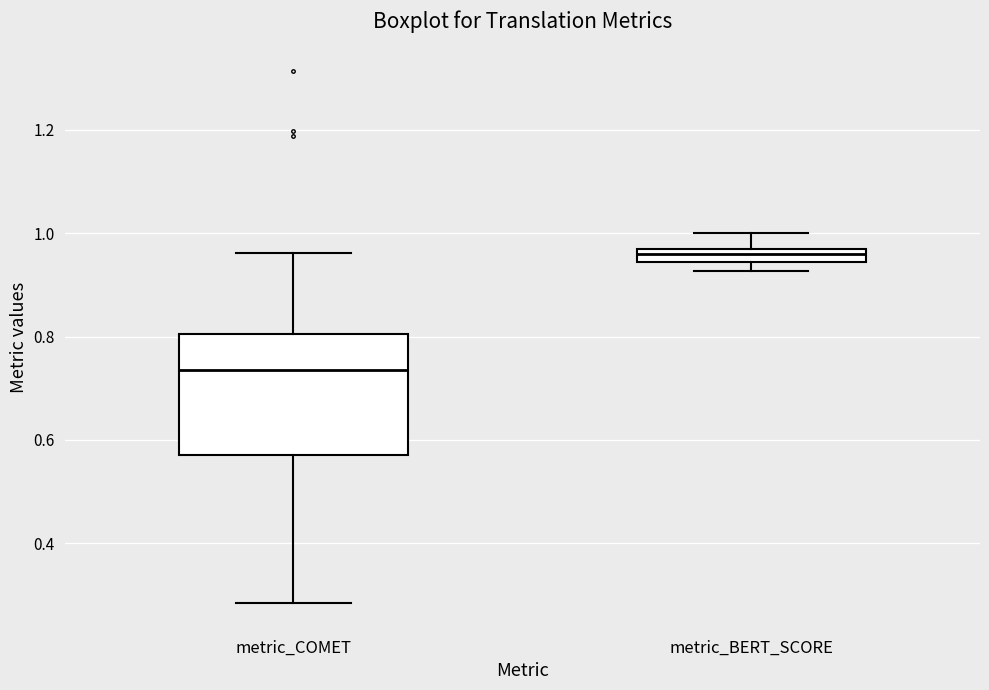

Where does the median line of the box for metric_COMET sit on the y-axis? The values are not printed on the chart, so give them approximately, as read against the axis.

0.74